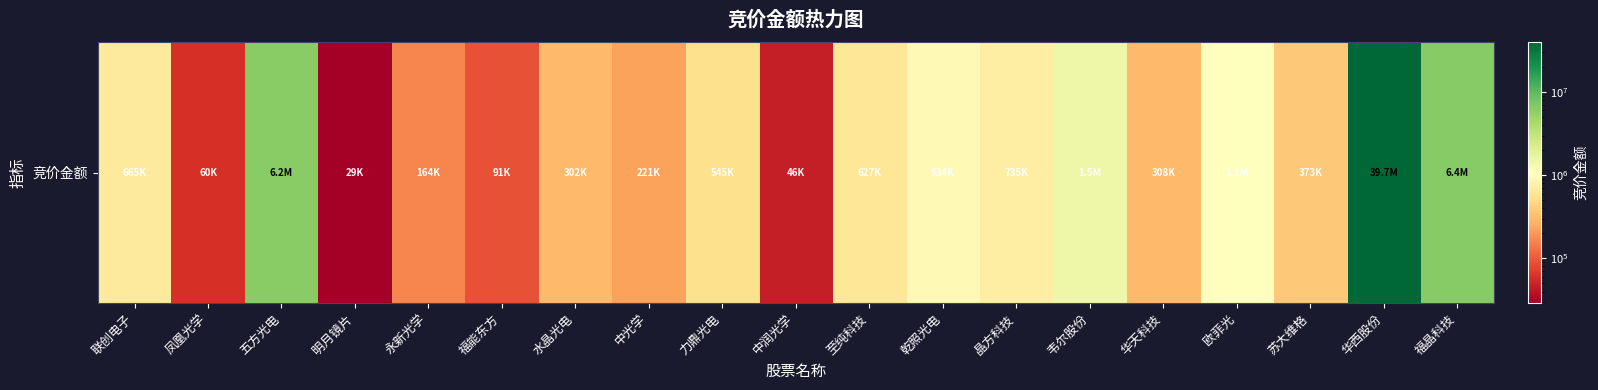

The value at 明月镜片 is 10026. True or false?

False